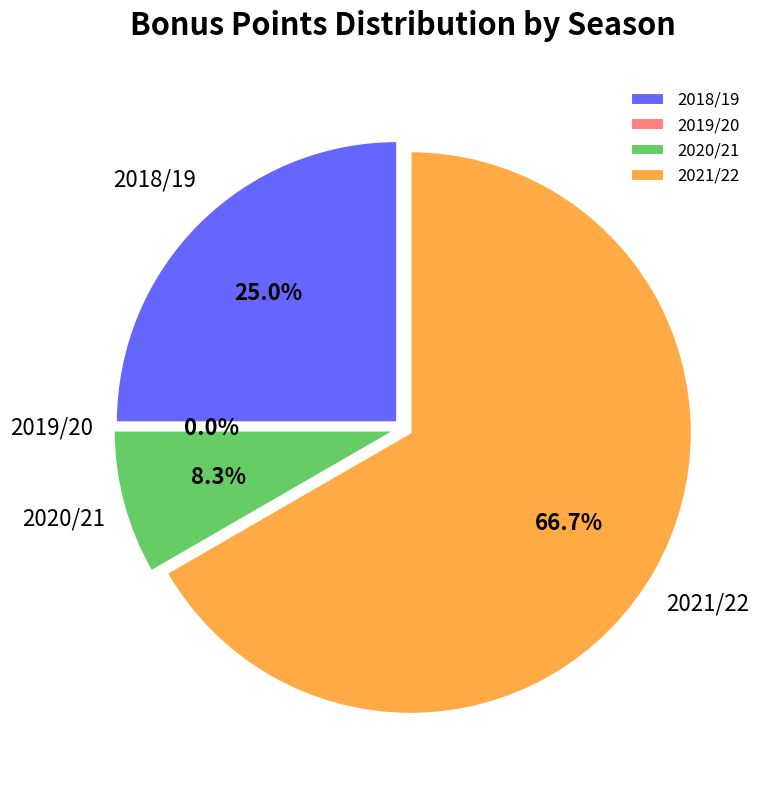

Does any single category account for the majority?

Yes